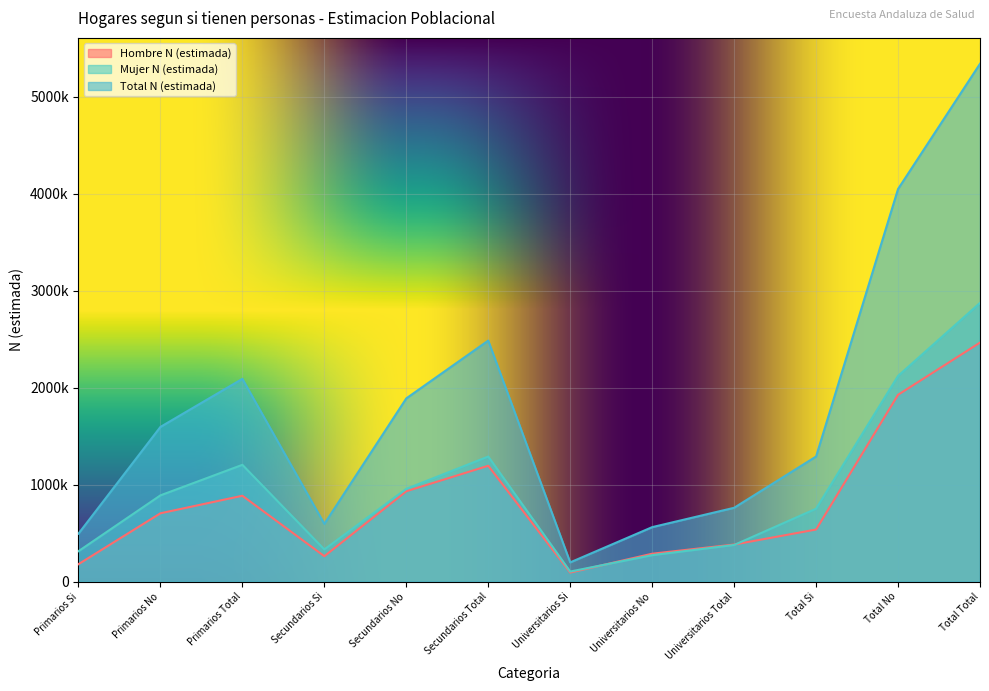

What is the sum of all Mujer N (estimada) values?

11493812